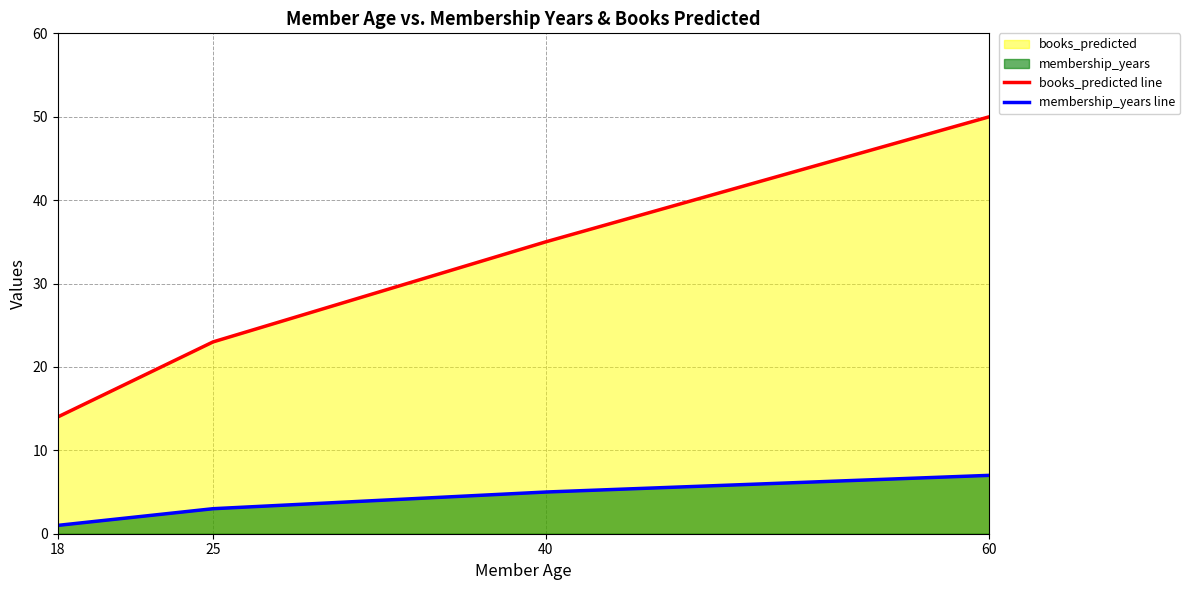

Is it true that books_predicted line equals 35 at 40?

True